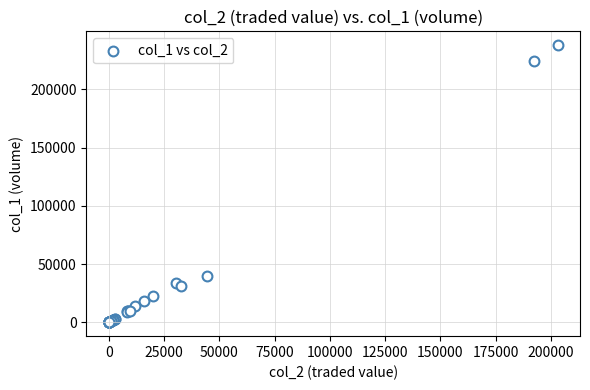

What Y value in the scatter plot is closest to 119000?

40000